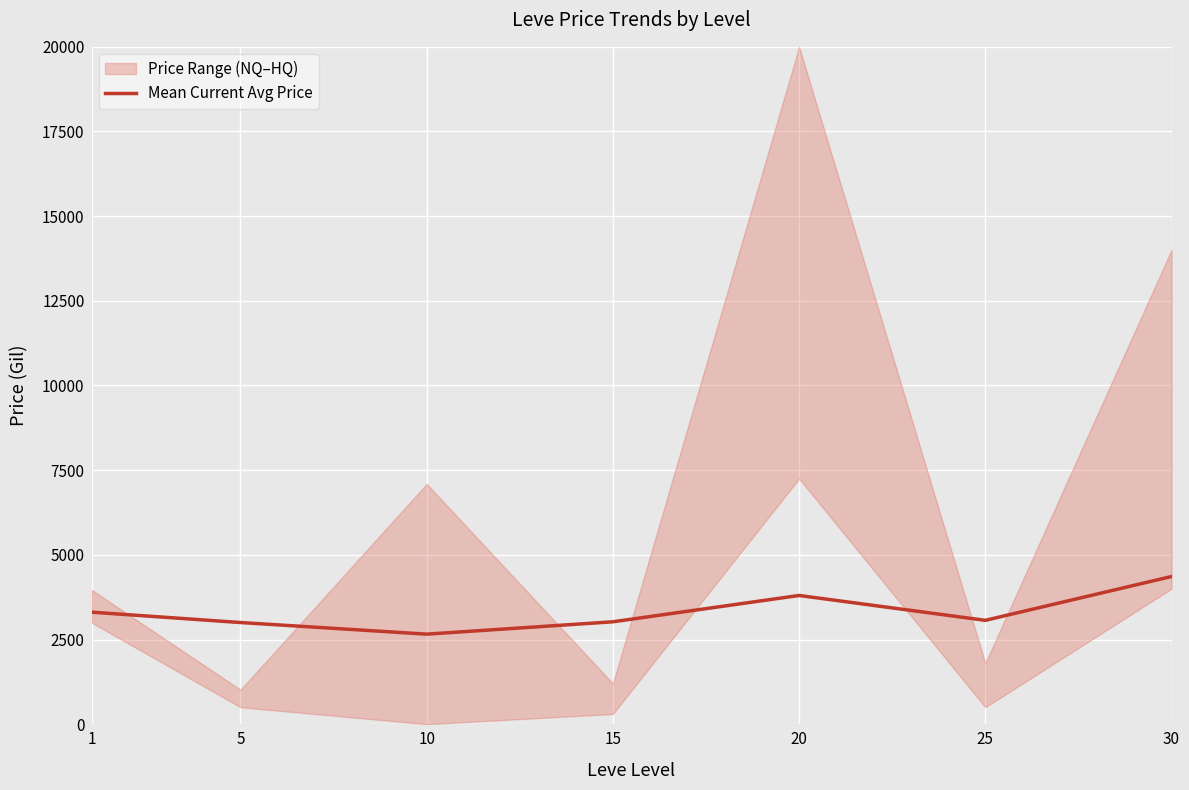

Which has a higher value, 1 or 30?

30